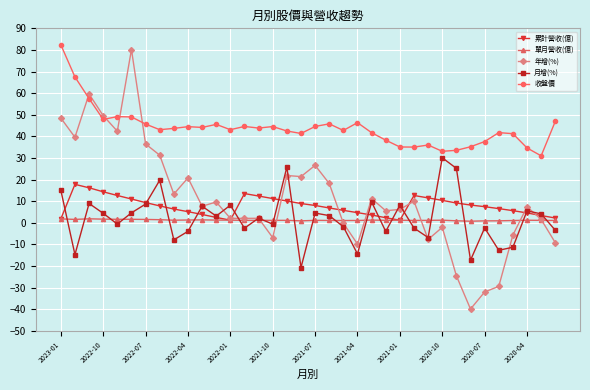

True or false: 收盤價 and 年增(%) cross at least once.

True